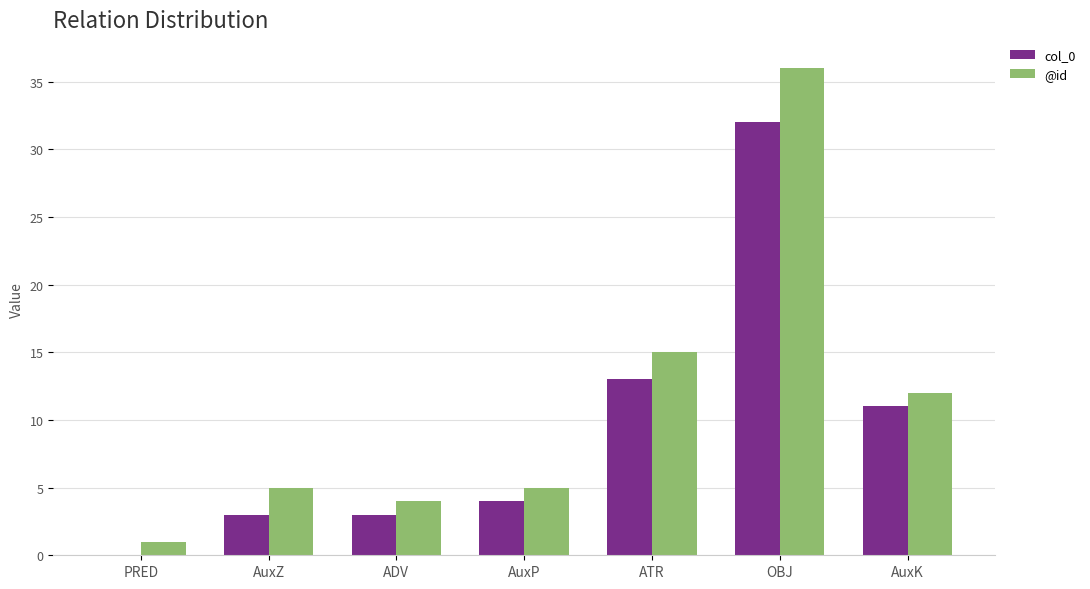

Reading left to right, what are all the values shown in this chart?

col_0: PRED=0	AuxZ=3	ADV=3	AuxP=4	ATR=13	OBJ=32	AuxK=11
@id: PRED=1	AuxZ=5	ADV=4	AuxP=5	ATR=15	OBJ=36	AuxK=12